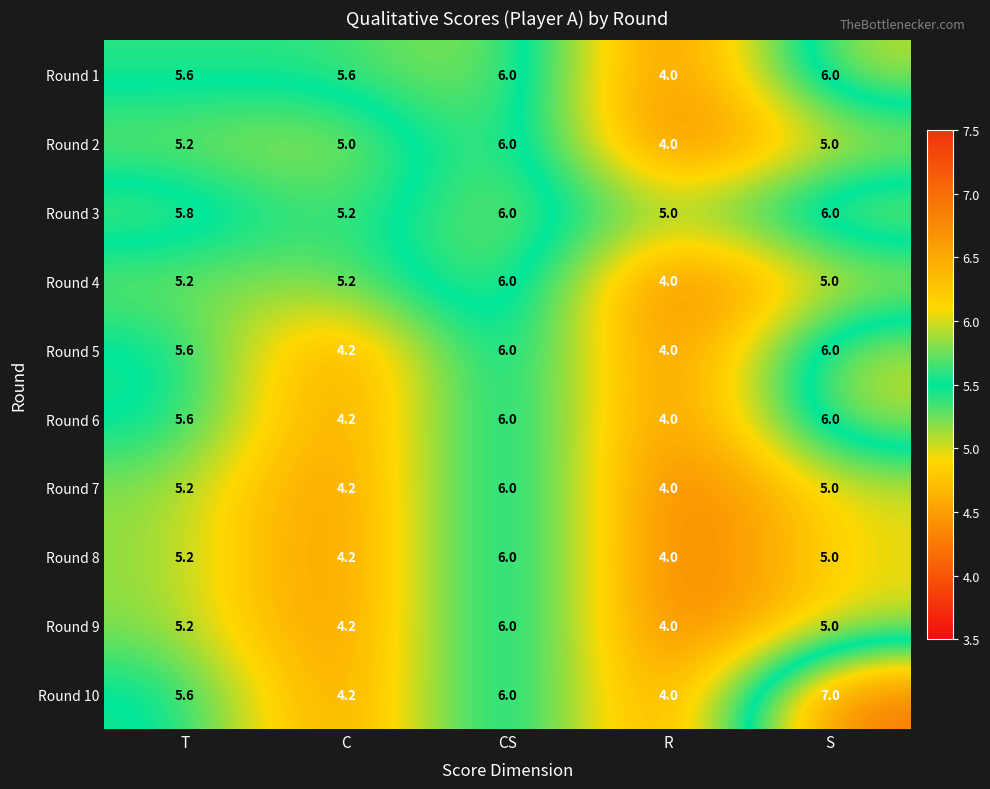

What is the greatest value displayed?

7.0